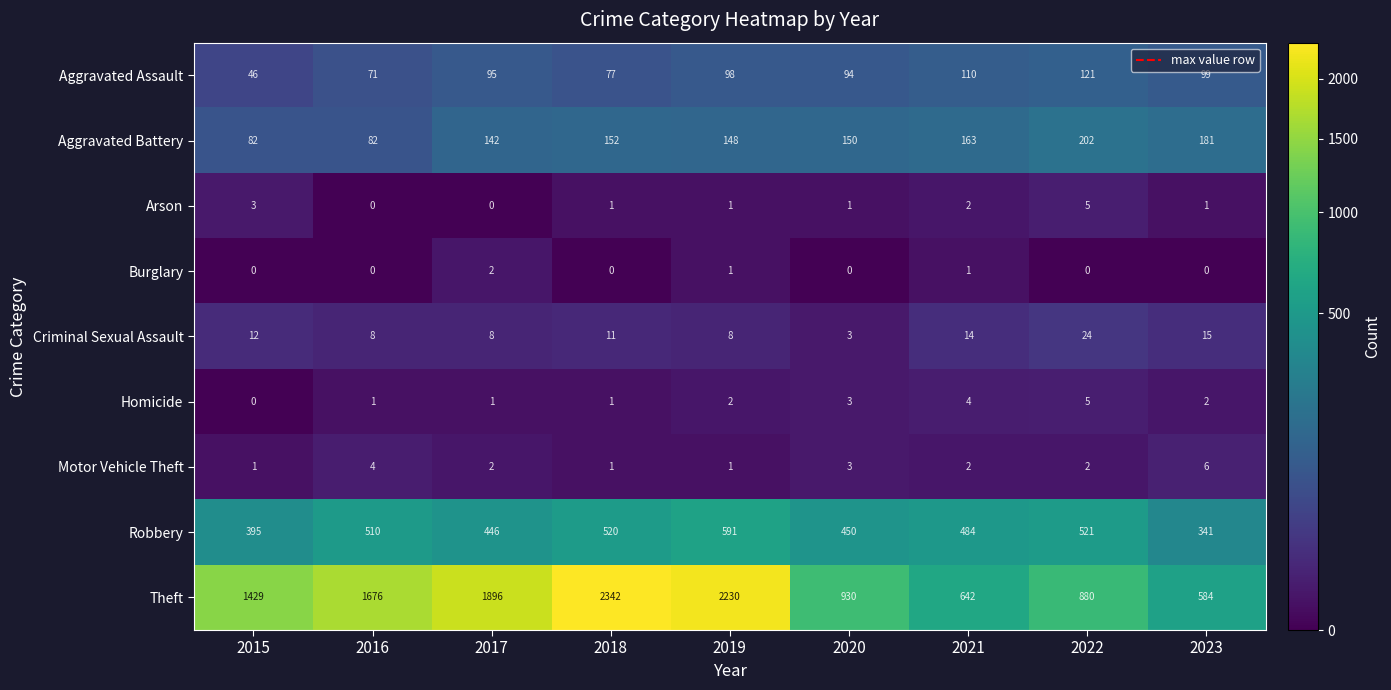

Rank the categories by Robbery value from lowest to highest.

2023, 2015, 2017, 2020, 2021, 2016, 2018, 2022, 2019